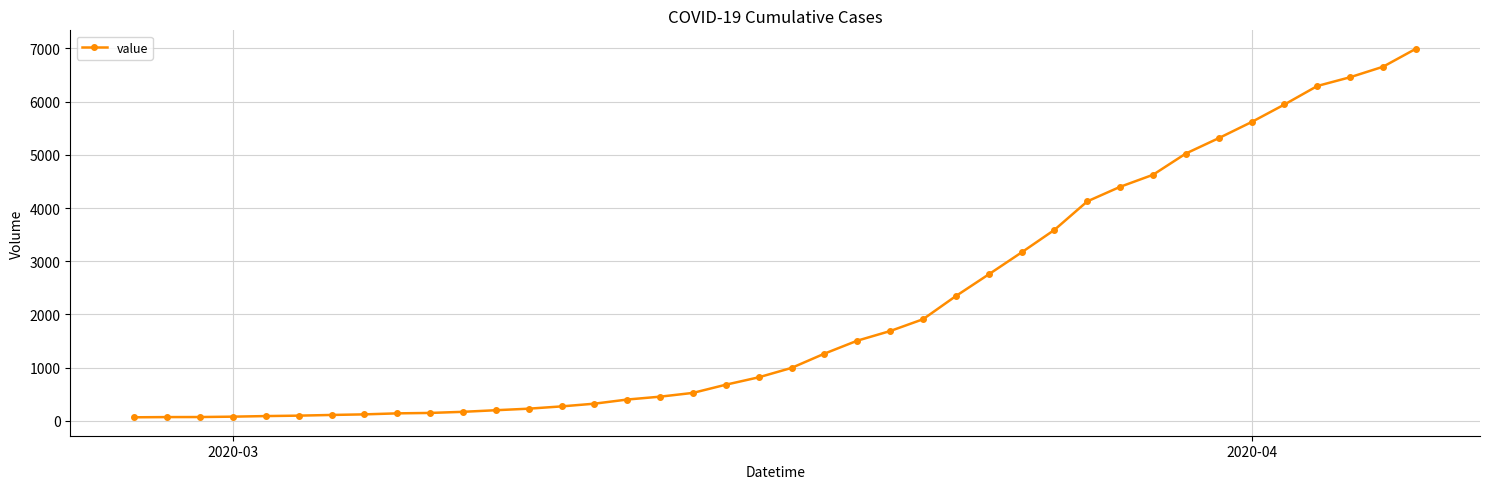

What is the difference between the maximum and second lowest values?

6927